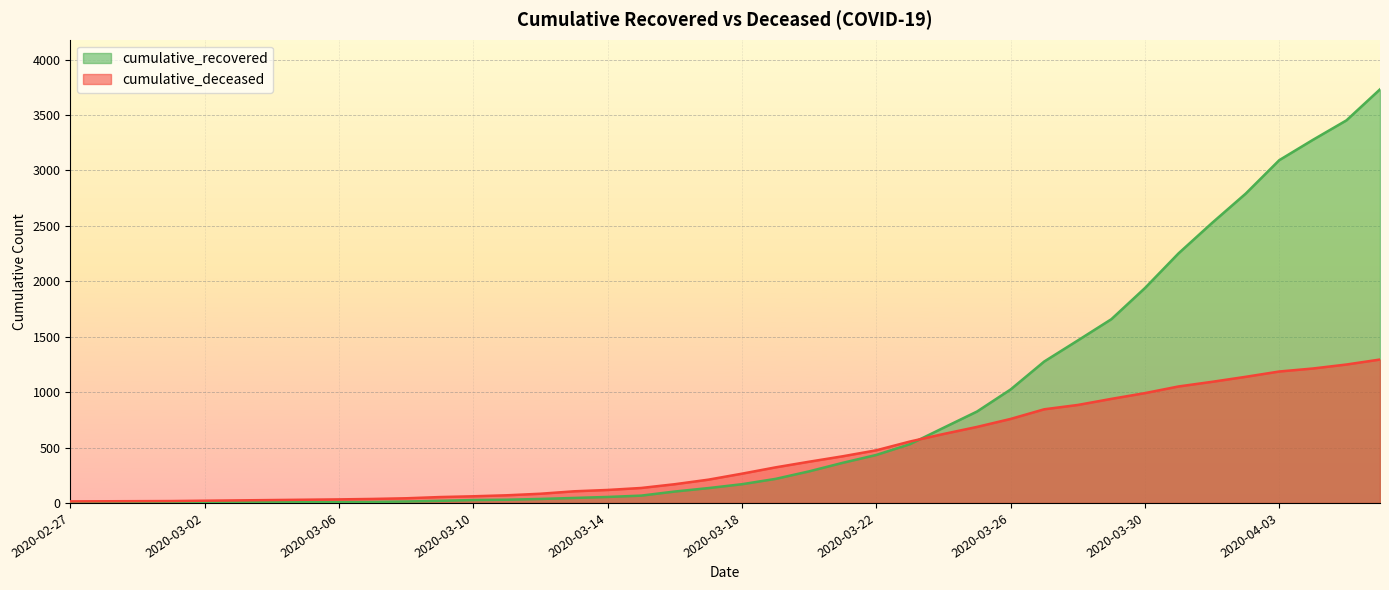

List the series in order of their peak value, highest first.

cumulative_recovered, cumulative_deceased